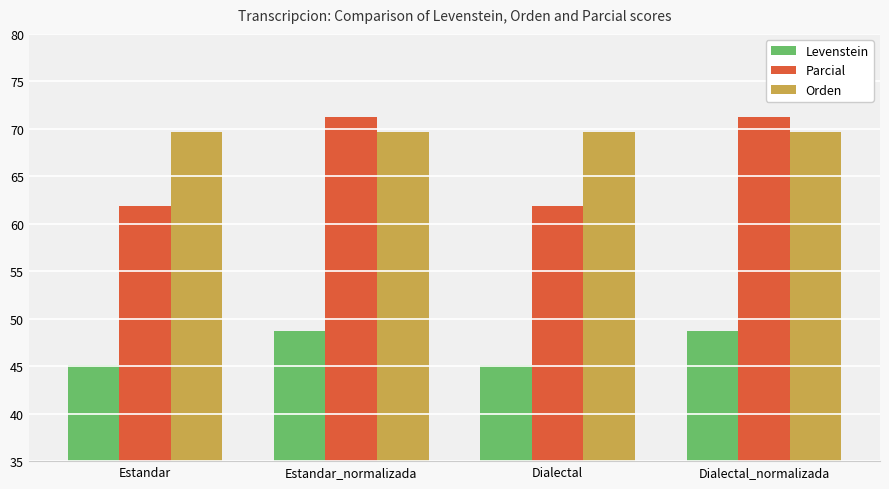

Is it true that Parcial equals 26.4 at Dialectal_normalizada?

False